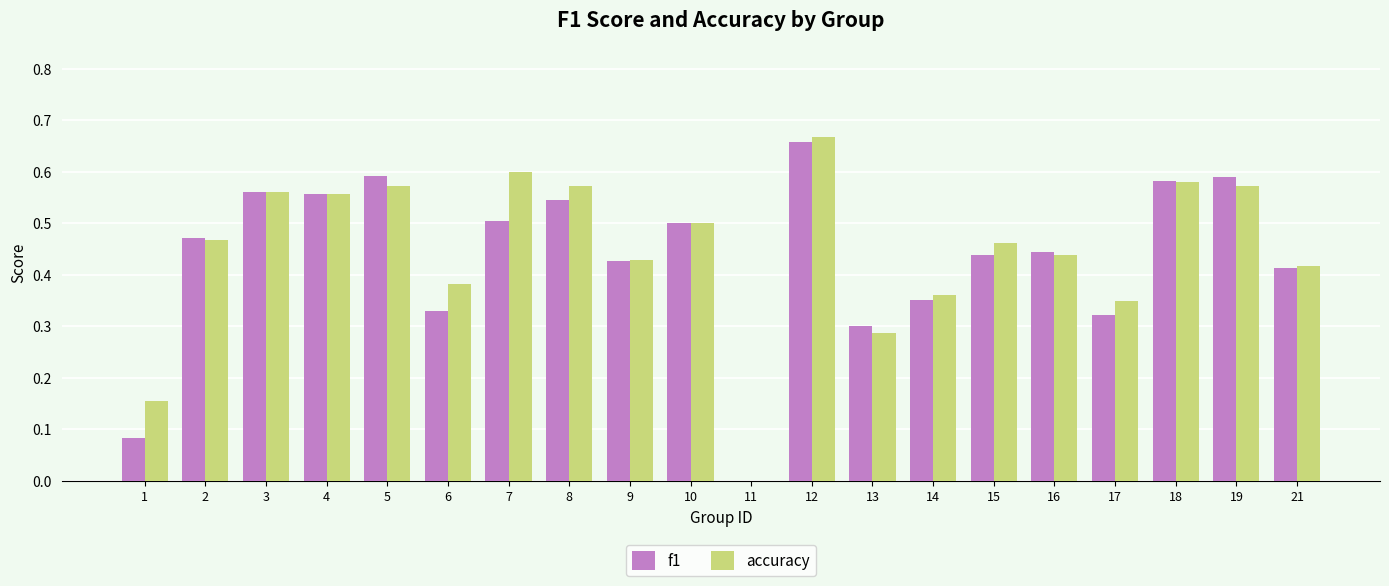

Which label corresponds to the largest value in the chart?

12